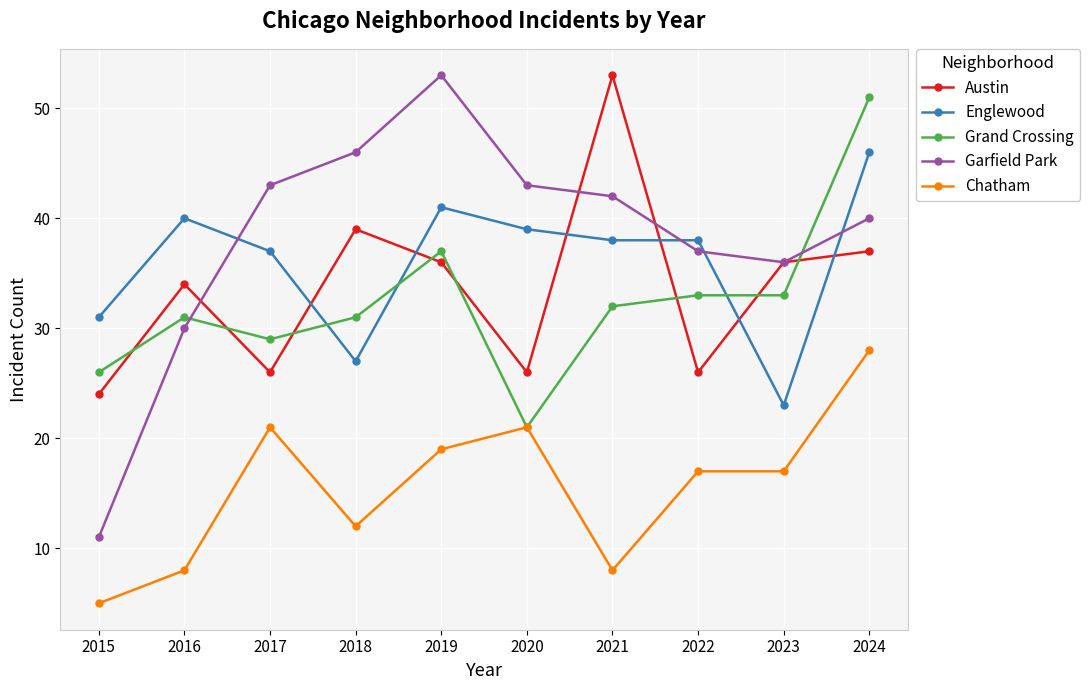

What is the average value of the Chatham series?

16